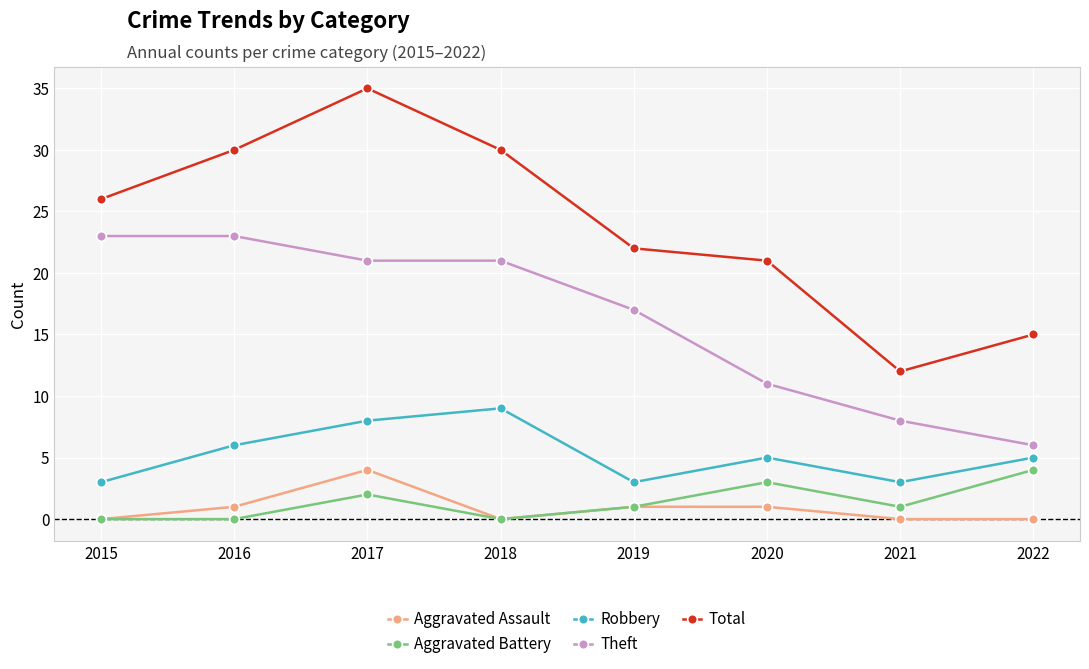

True or false: Robbery and Aggravated Assault intersect in this chart.

False